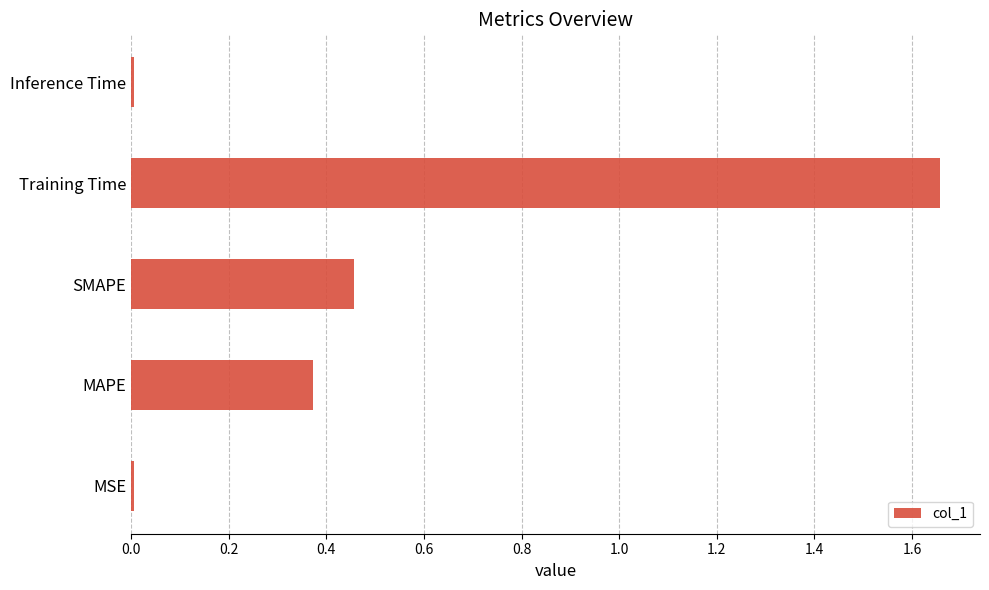

What is the sum of all values?

2.5